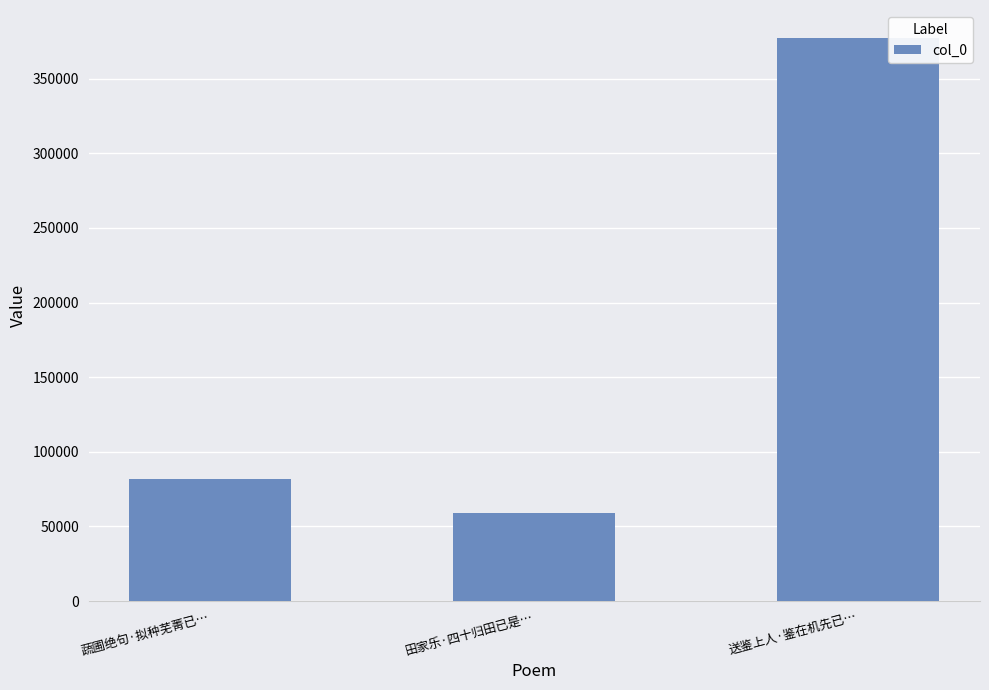

Rank the categories by value from highest to lowest.

送鉴上人·鉴在机先已…, 蔬圃绝句·拟种芜菁已…, 田家乐·四十归田已是…